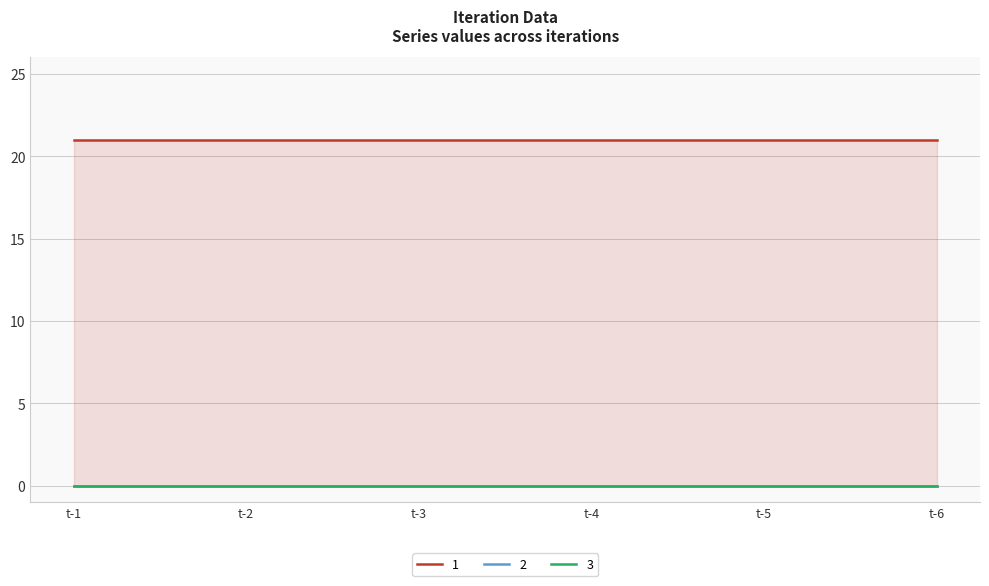

True or false: 3 and 2 intersect in this chart.

False